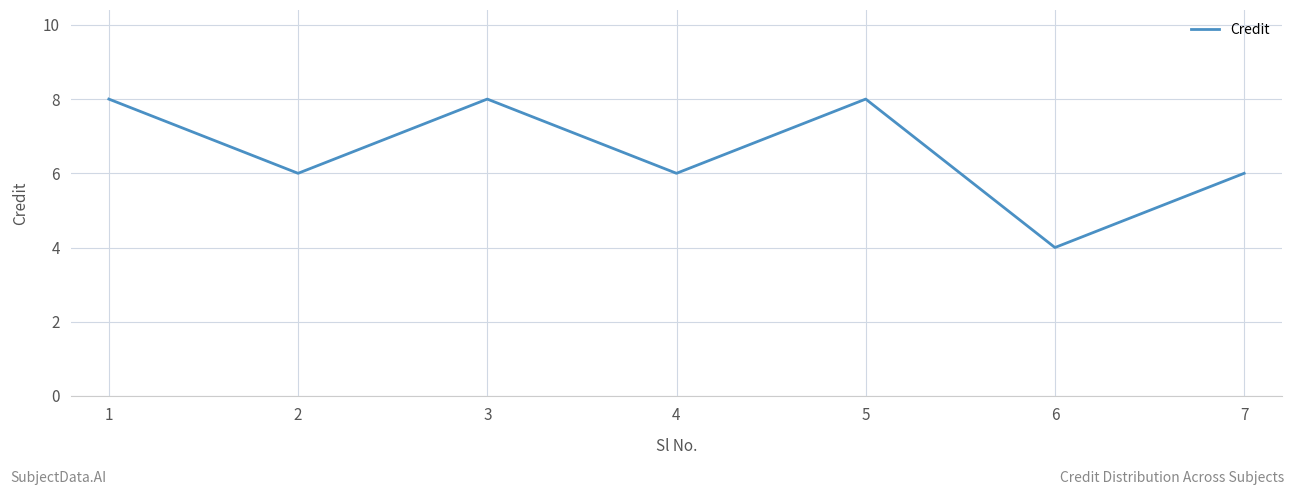

Which label corresponds to the smallest value in the chart?

6